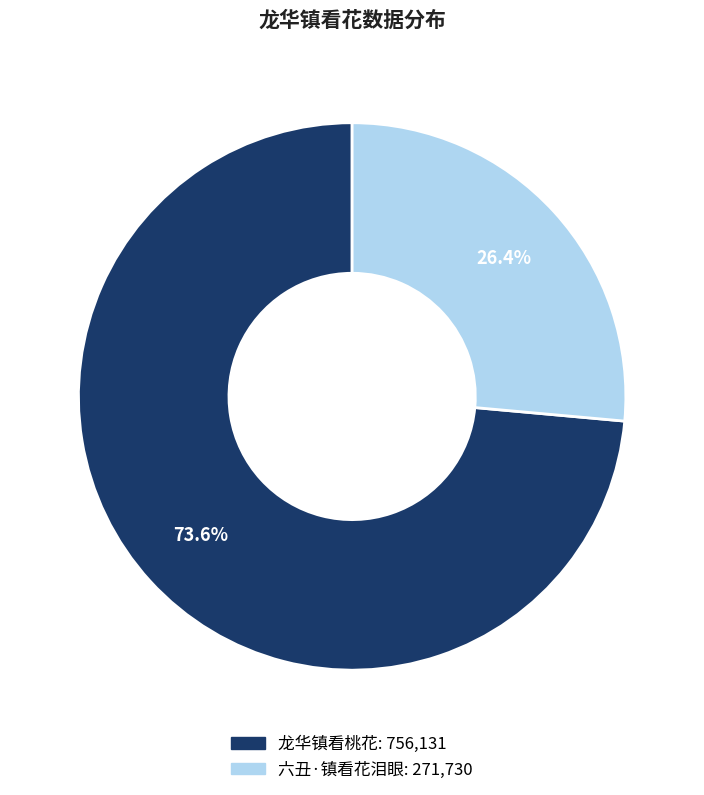

To the nearest percent, what is the difference between the 龙华镇看桃花 and 六丑·镇看花泪眼 slice percentages?

47%